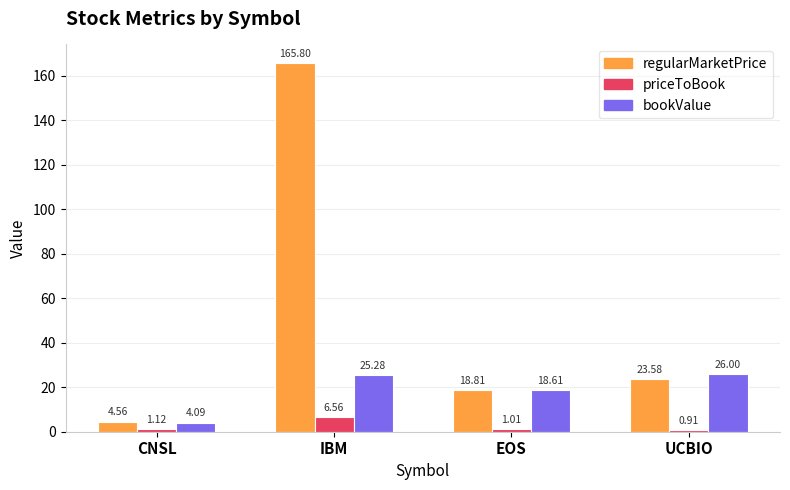

List the labels in order of regularMarketPrice value, largest first.

IBM, UCBIO, EOS, CNSL